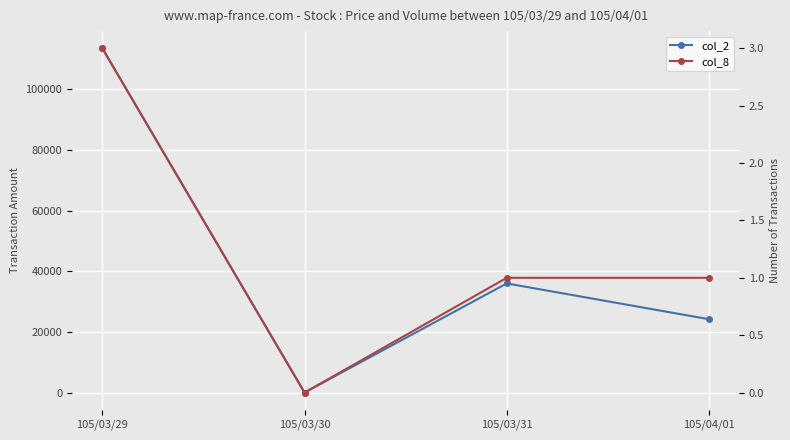

What is the difference between the highest and lowest values at 105/03/29?

113547